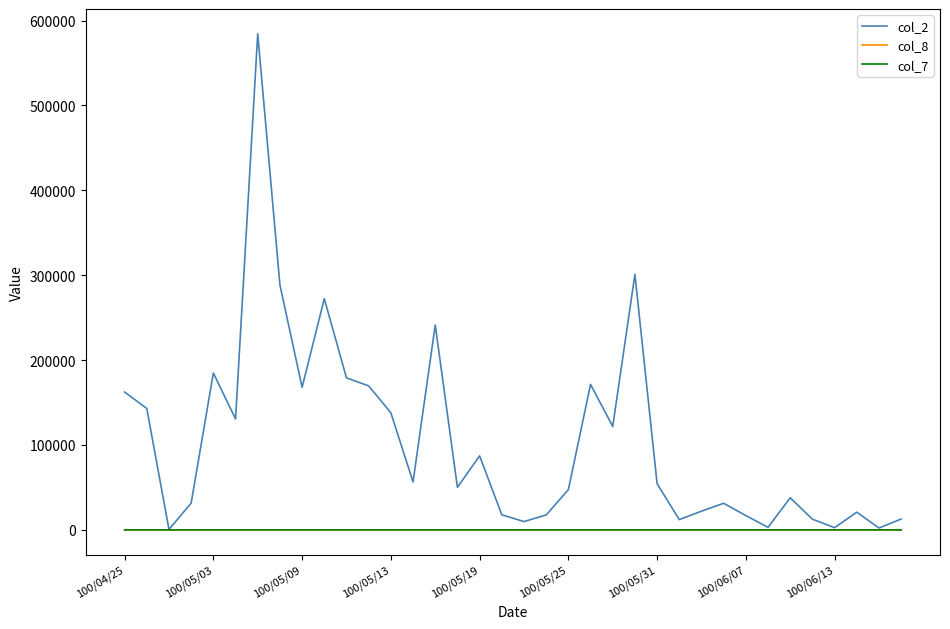

Which series has the largest range (max minus min)?

col_2